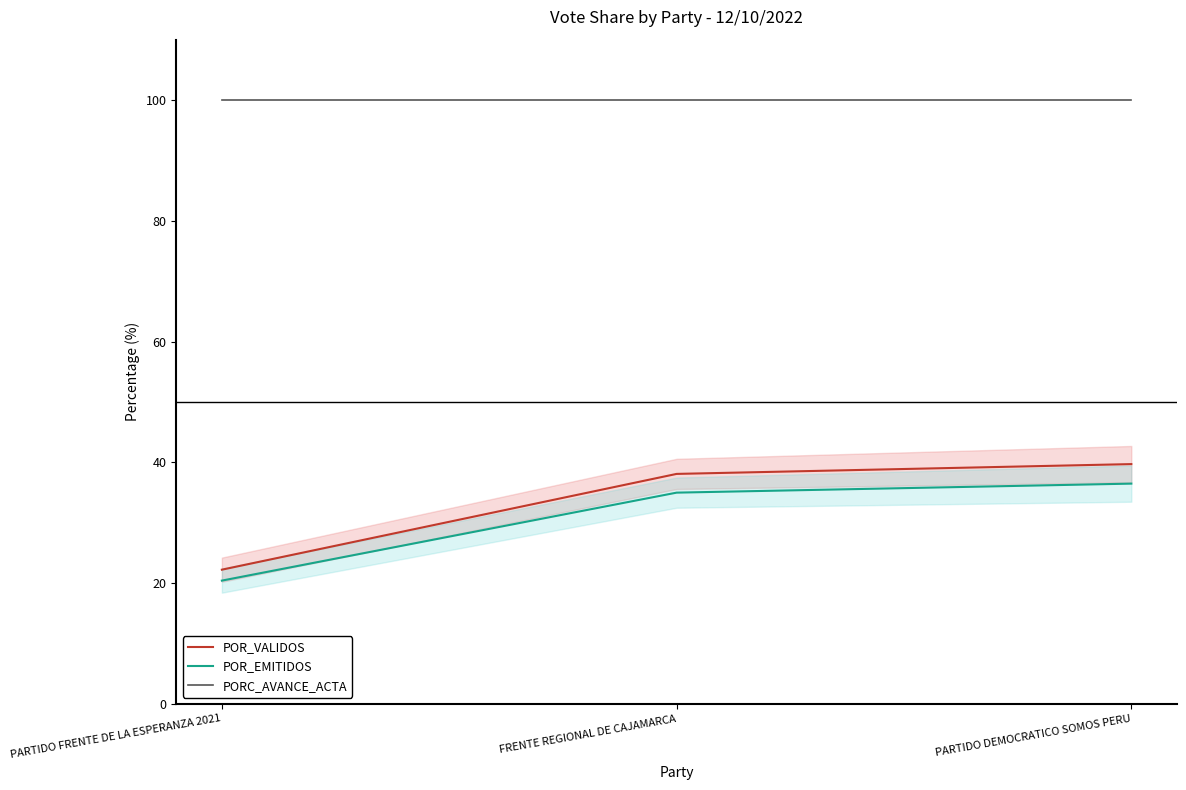

What is the maximum value for POR_VALIDOS?

39.7